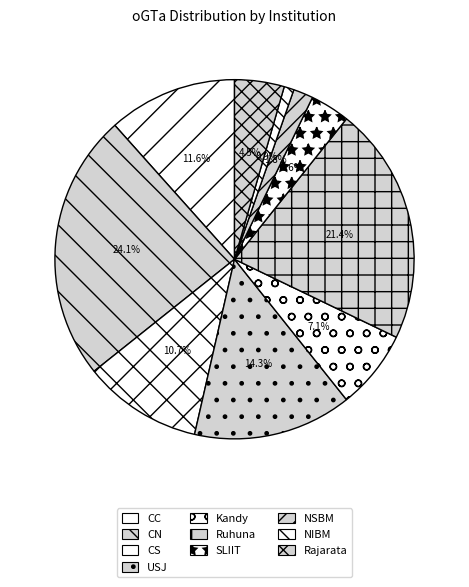

What is the smallest slice in the pie chart?

NIBM